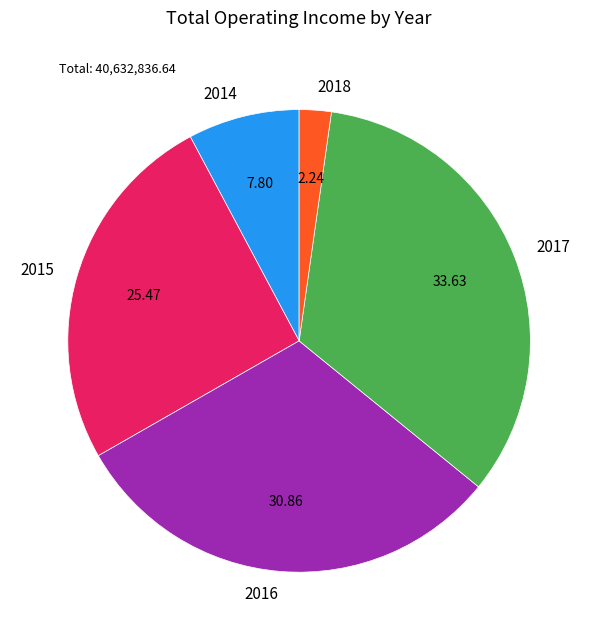

Which category has the smallest portion of the pie?

2018